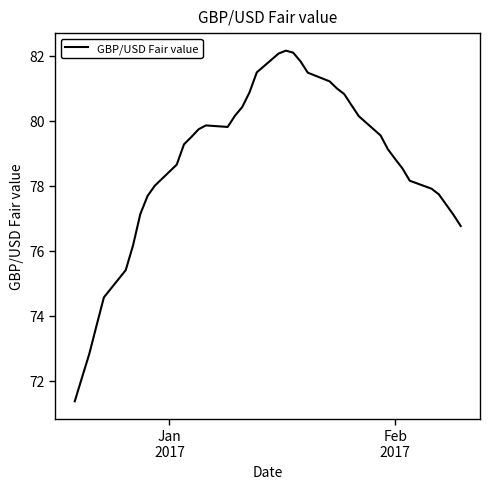

What is the minimum value shown in the chart?

71.4